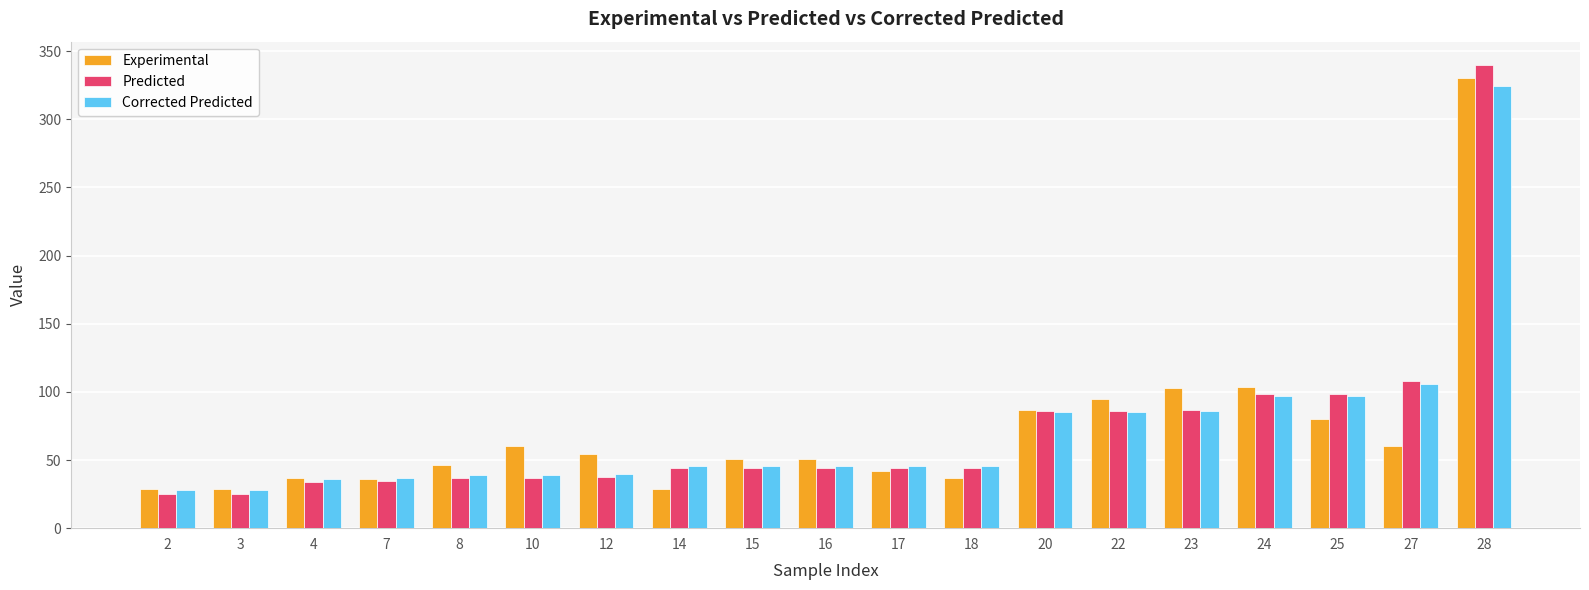

How many bars are there in total?

57